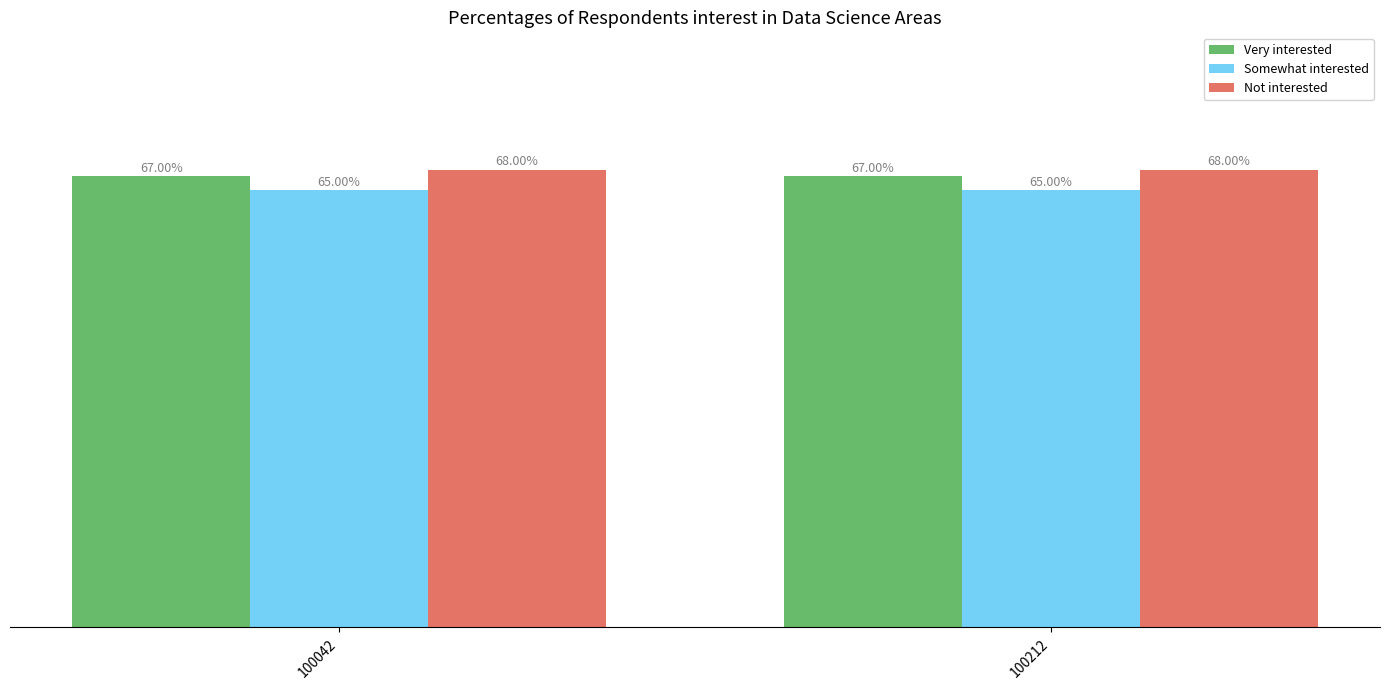

What is the total value across all series at 100212?

2.0